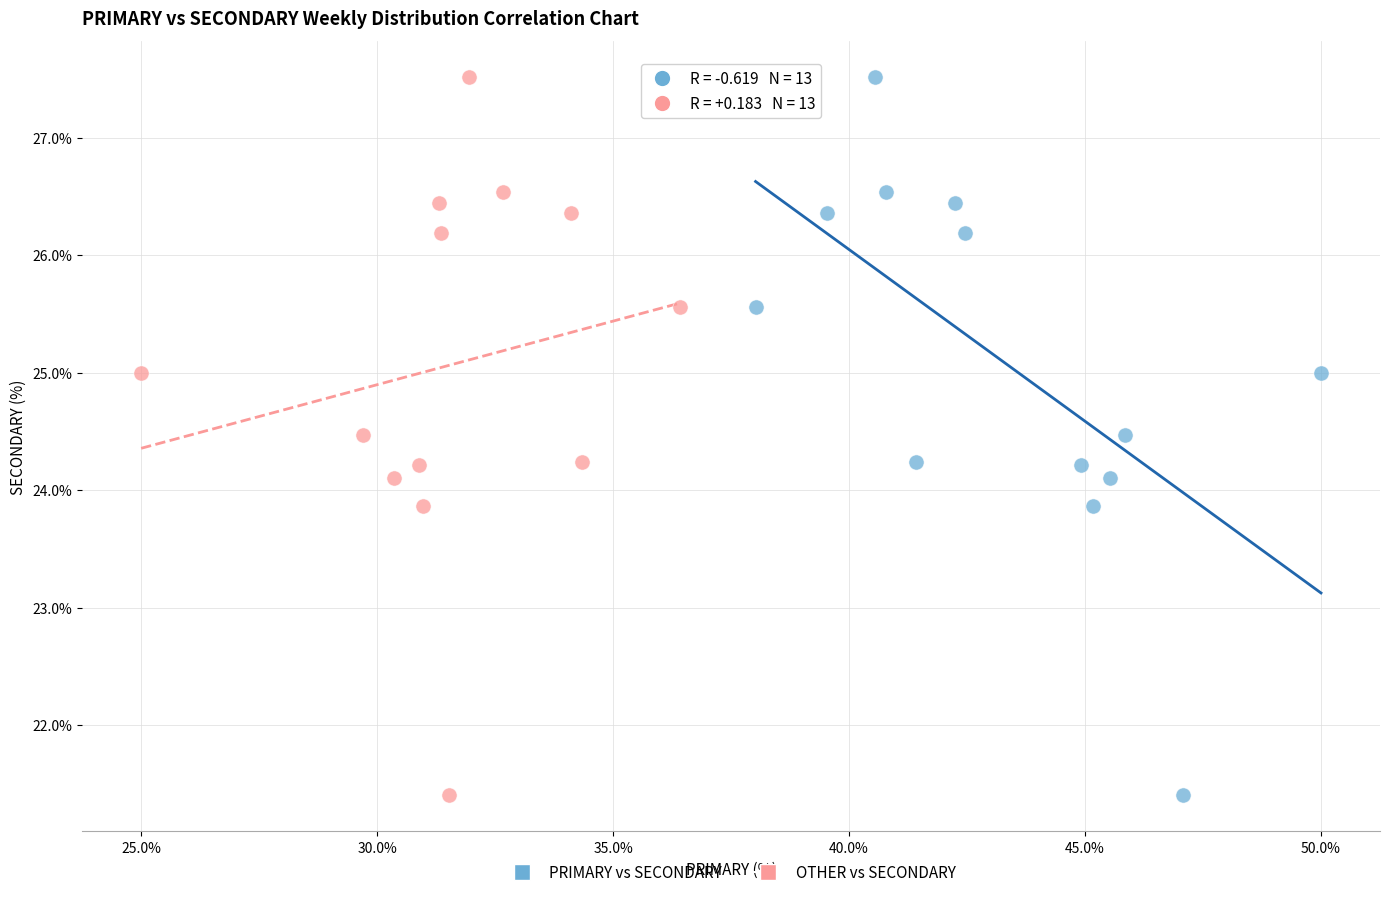

What are all the series names shown in the legend?

PRIMARY vs SECONDARY, OTHER vs SECONDARY